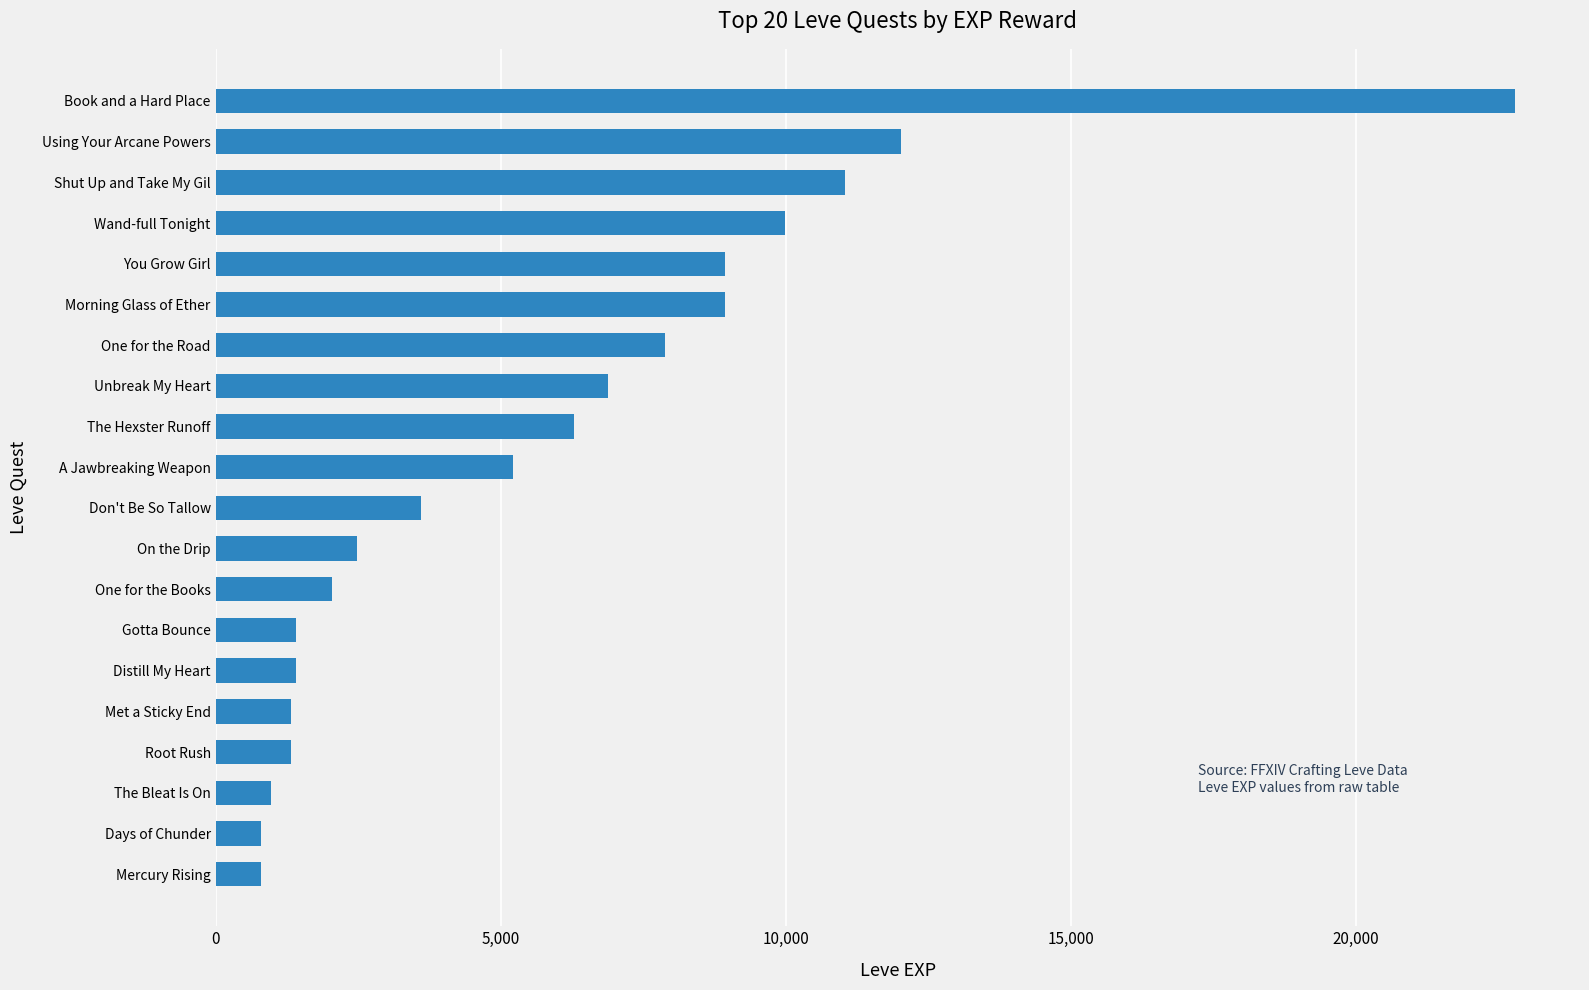

What is the ratio of the value at Don't Be So Tallow to the value at Days of Chunder?

4.5